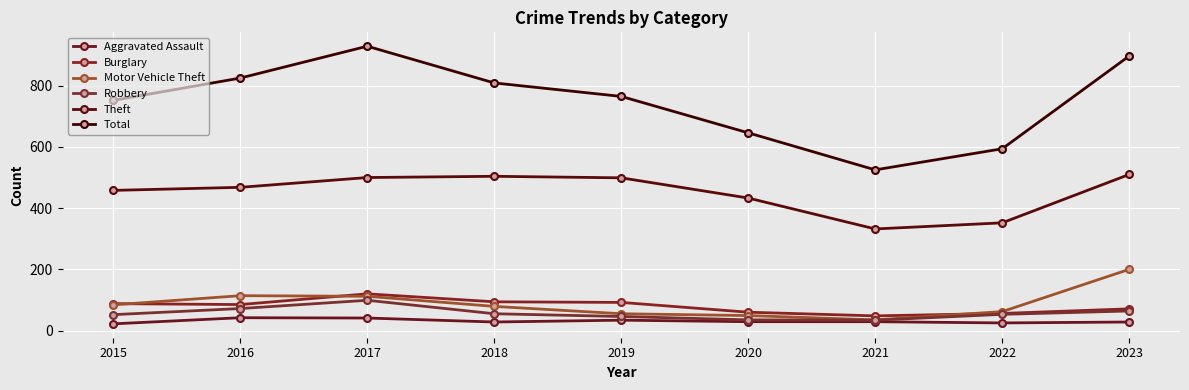

Is the value of Robbery at 2021 greater than the value of Motor Vehicle Theft at 2016?

No